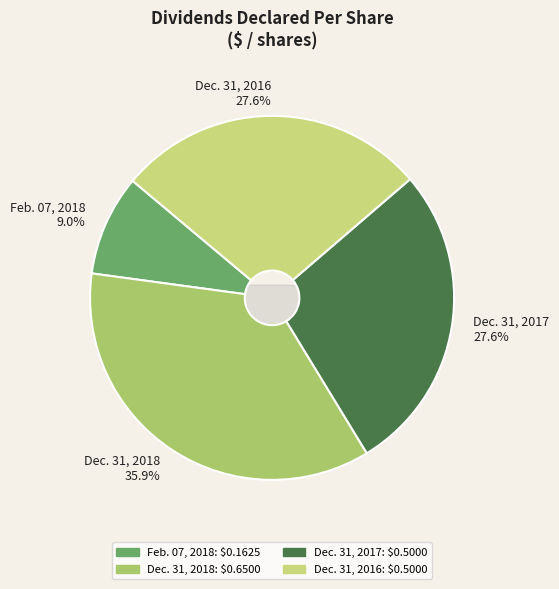

Is there a majority slice in this chart?

No